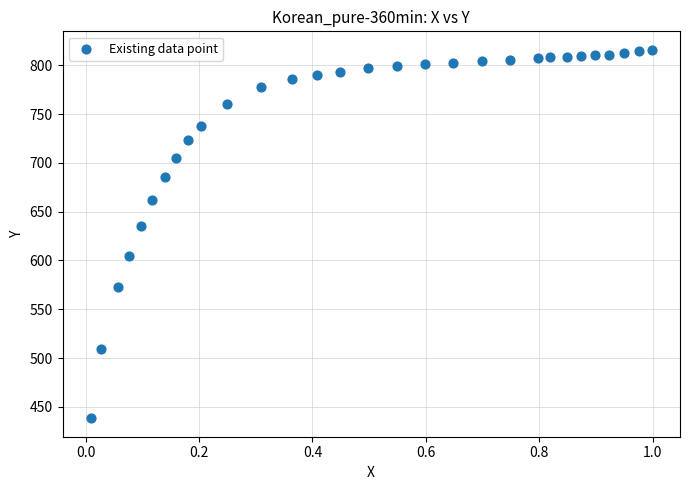

What Y value in the scatter plot is closest to 627?

635.1